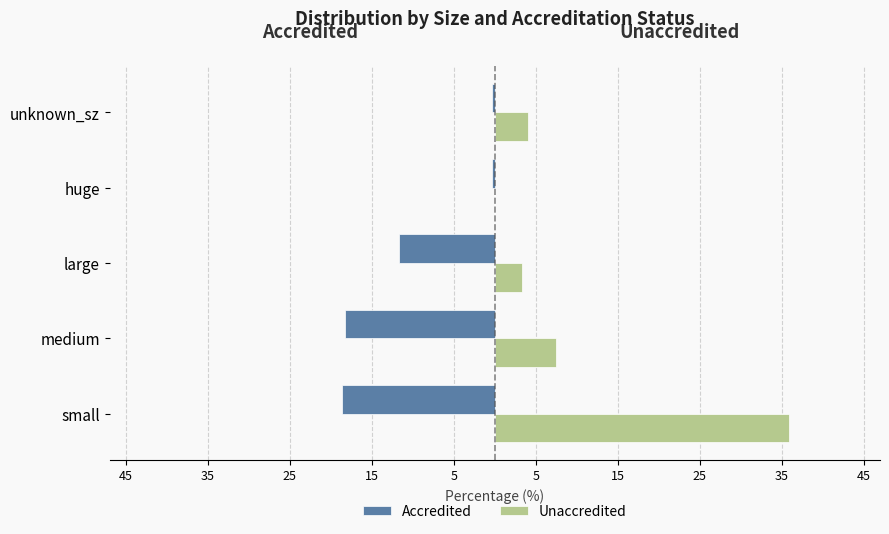

What are all the series names shown in the legend?

Accredited, Unaccredited